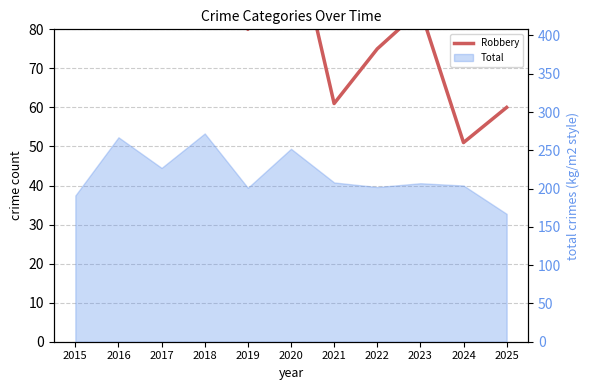

Approximately how many times larger is the value at 2019 compared to 2024?

1.6